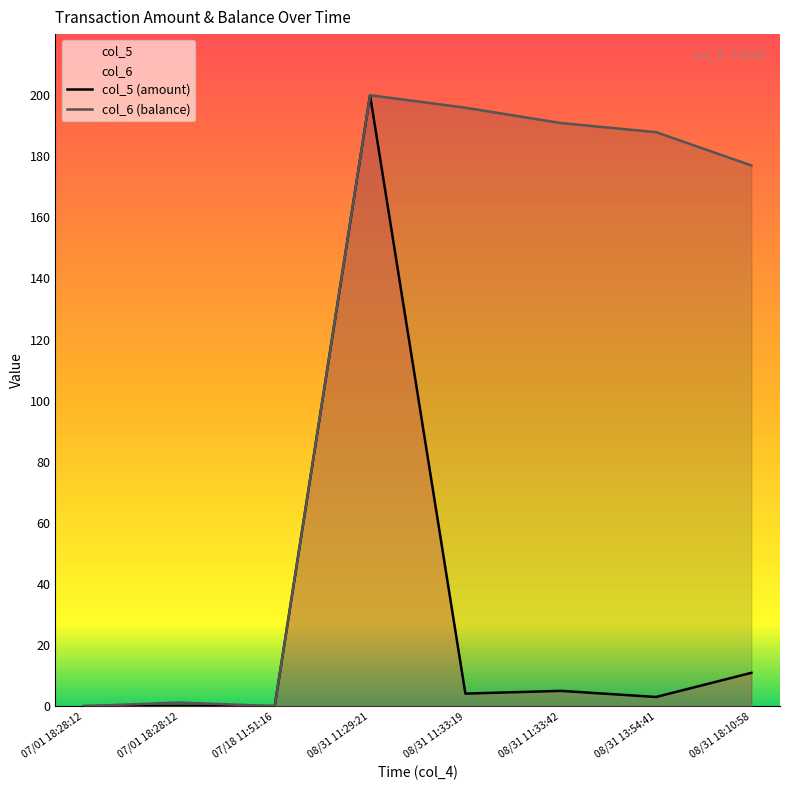

True or false: col_6 and col_5 cross at least once.

False